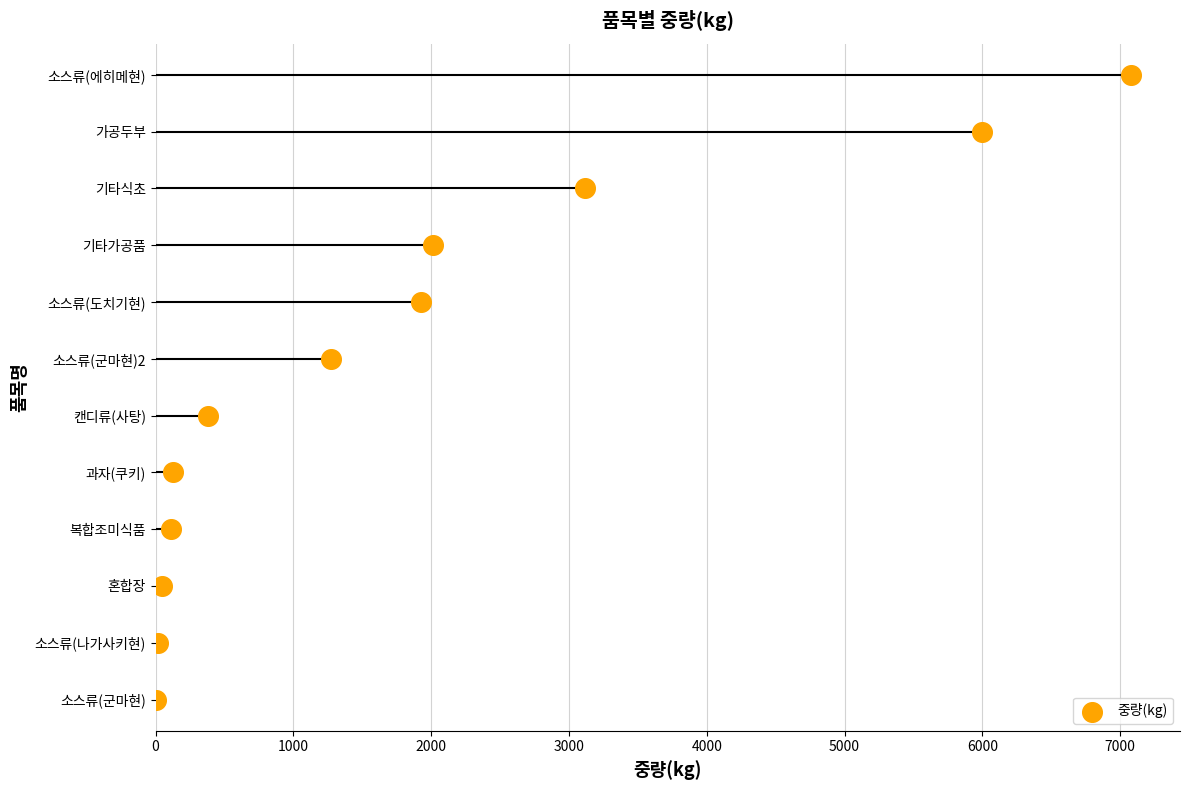

What is the ratio of the value at 3000 to the value at 2000?

1.5